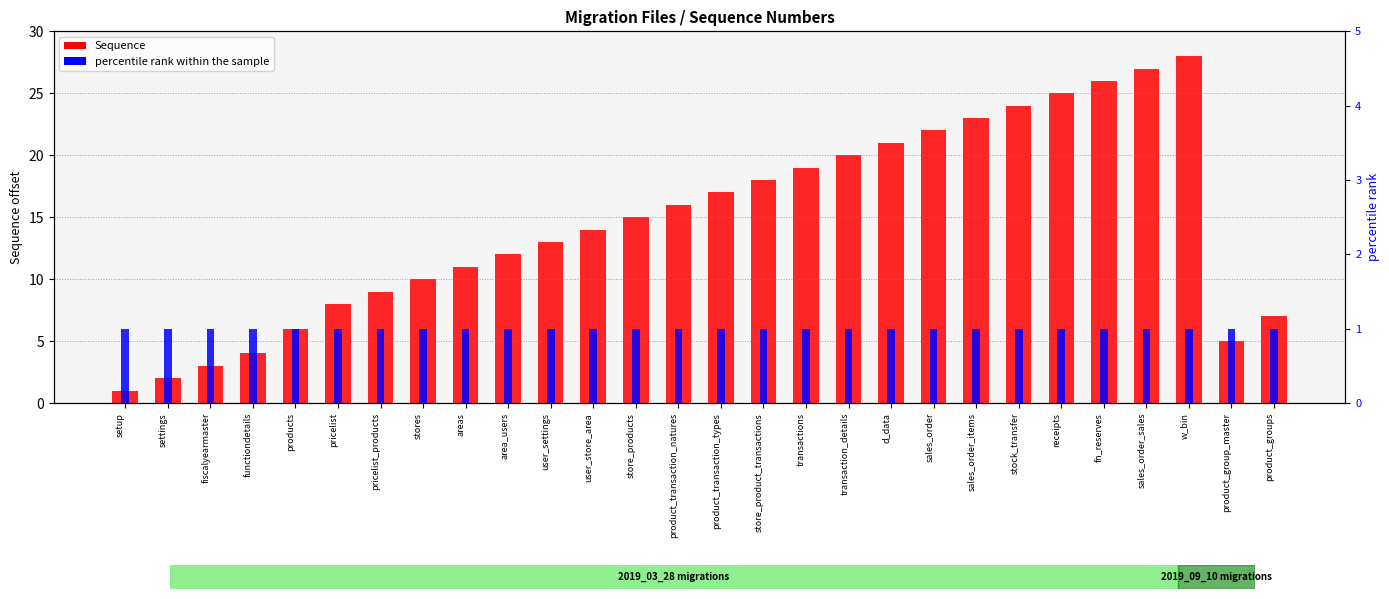

Which series has the widest spread of values?

Sequence